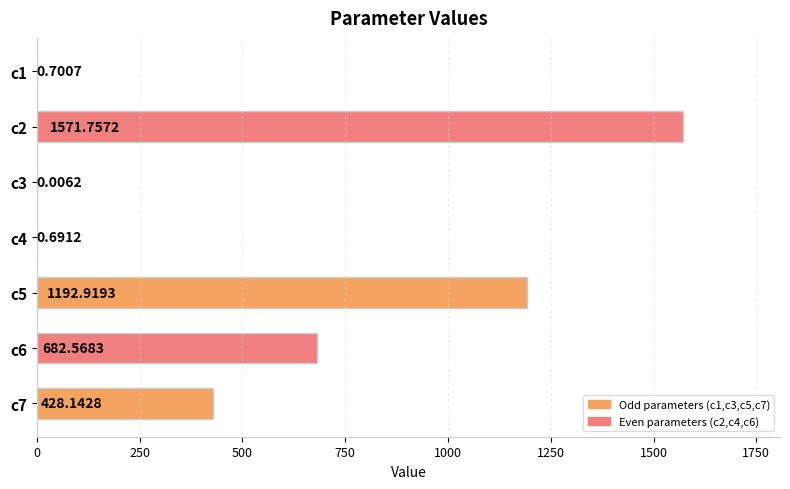

What is the sum of the values at c5 and c6?

1875.5